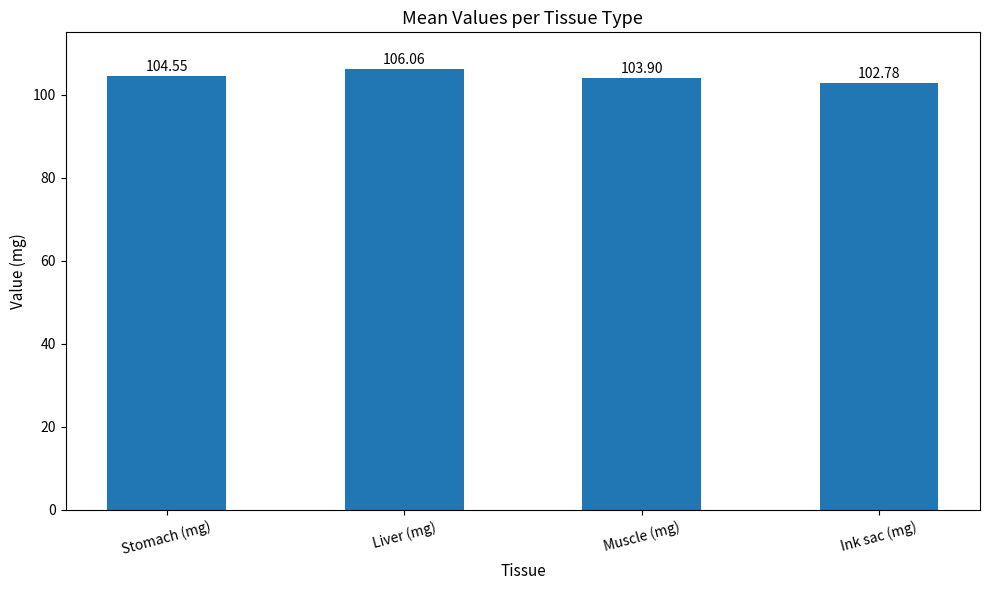

At which label is the value closest to 104?

Muscle (mg)